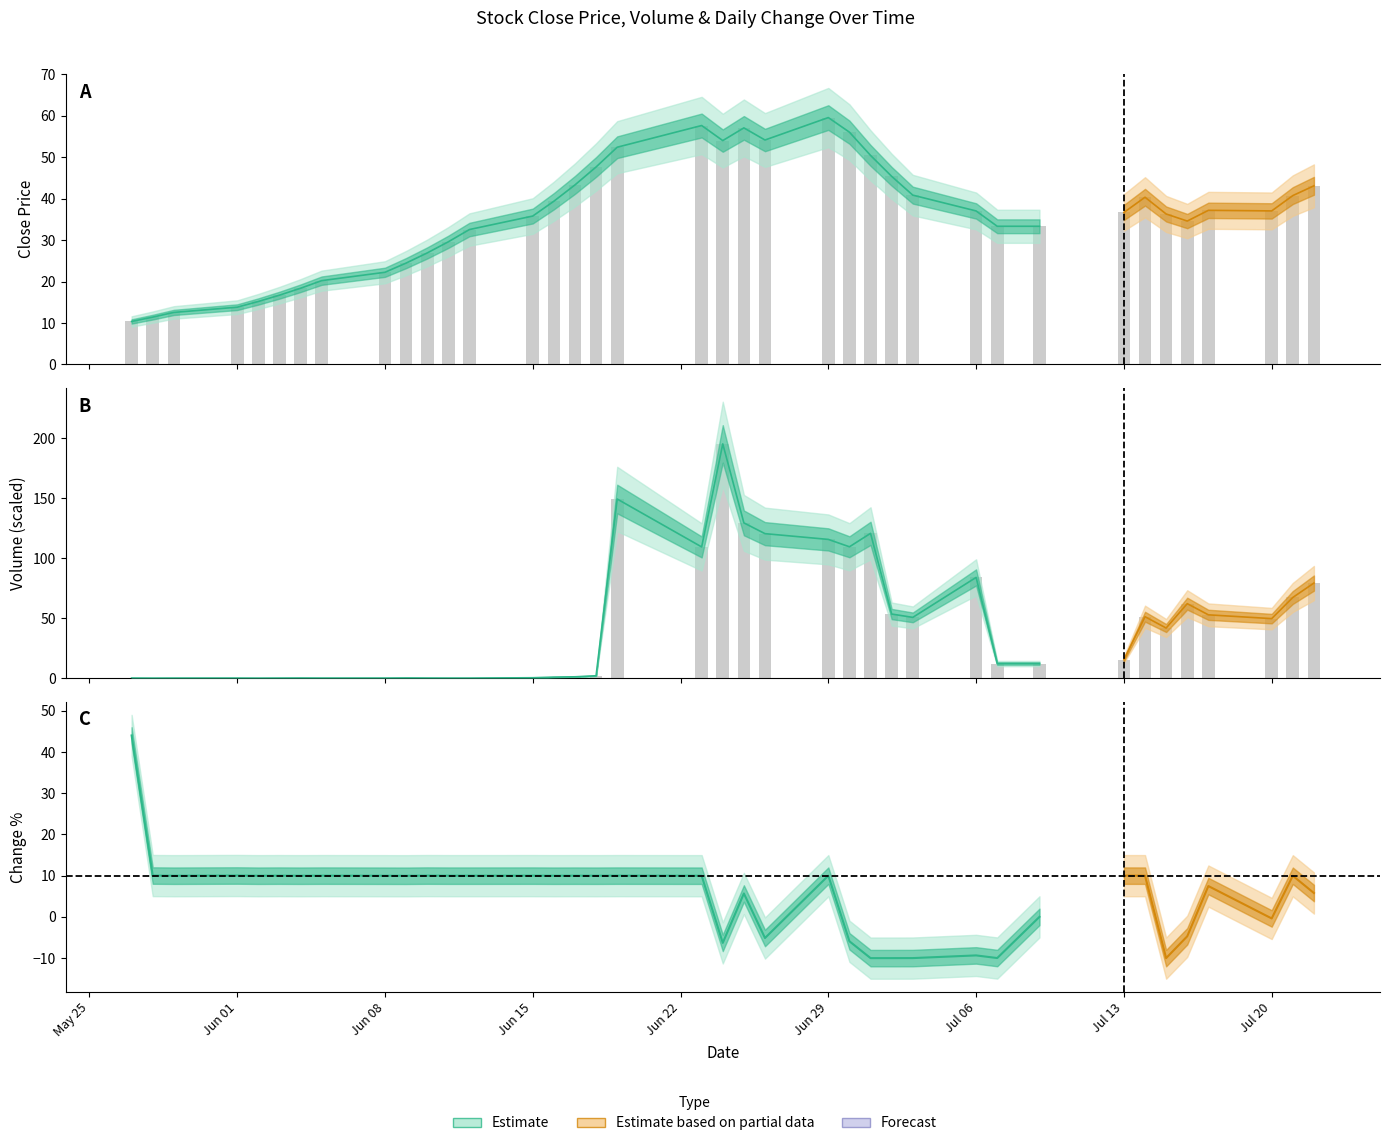

What is the approximate value of Close at 2015-07-06?

37.0